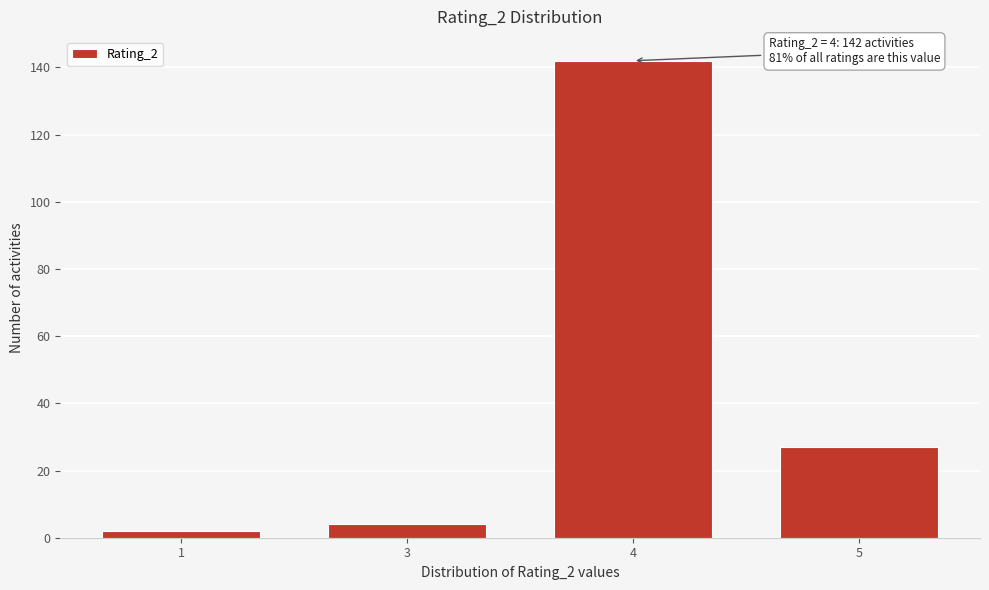

Reading right to left, list all the values displayed in this chart.

27	142	4	2